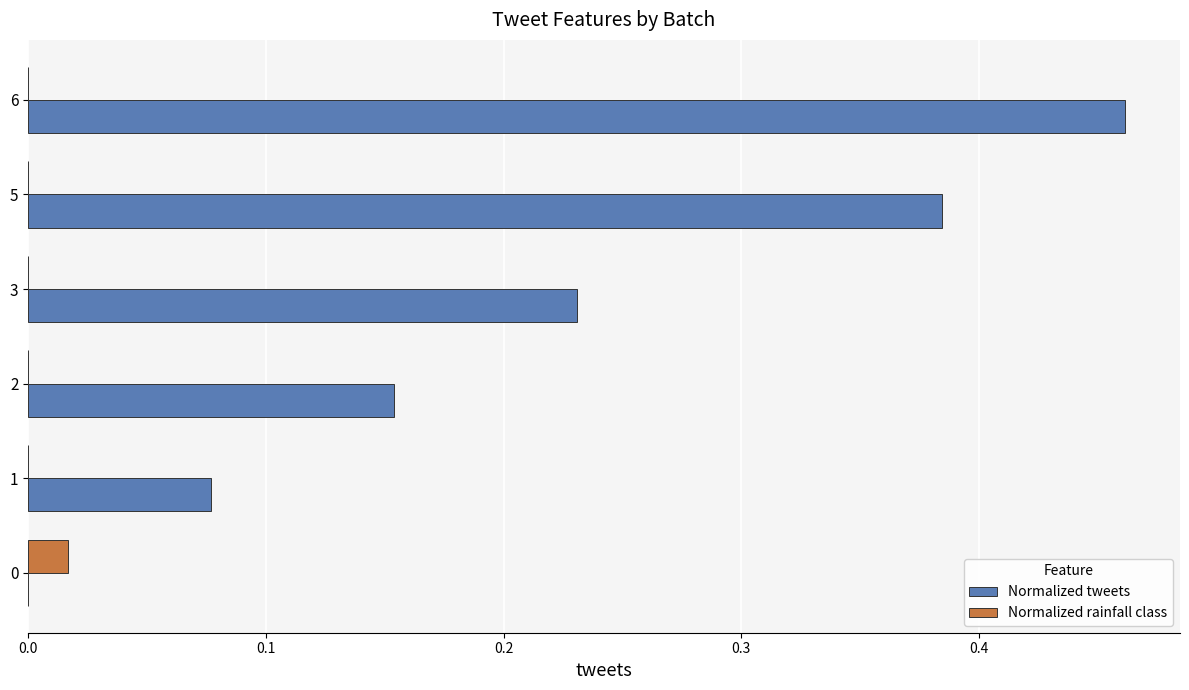

Which category has the highest value in the Normalized tweets series?

6